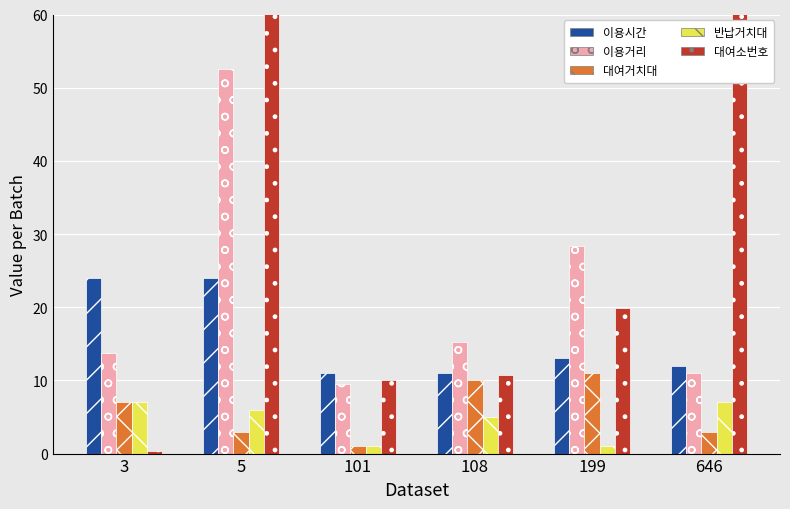

Count the number of data series in this chart.

5